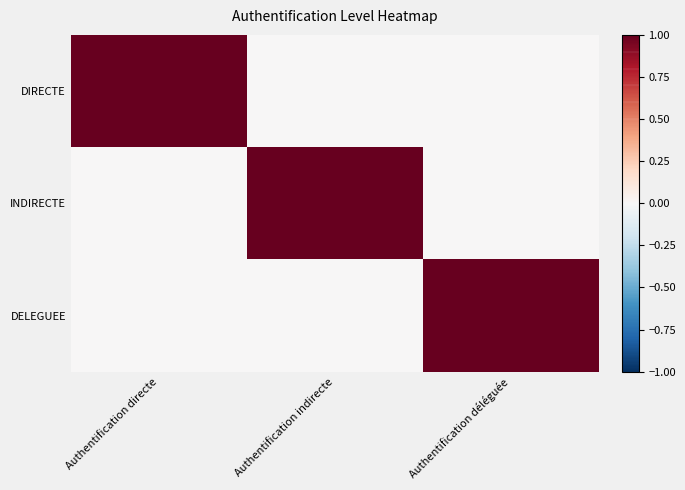

Between Authentification directe and Authentification indirecte, which series saw the biggest shift?

DIRECTE